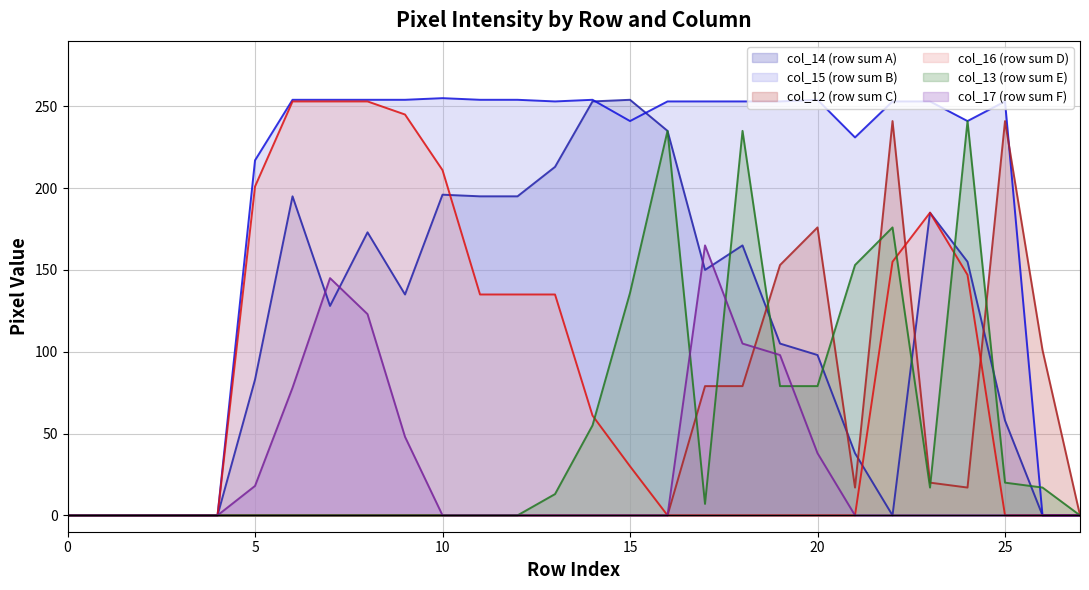

True or false: col_17 (row sum F) has a value of 0 at 10.

True